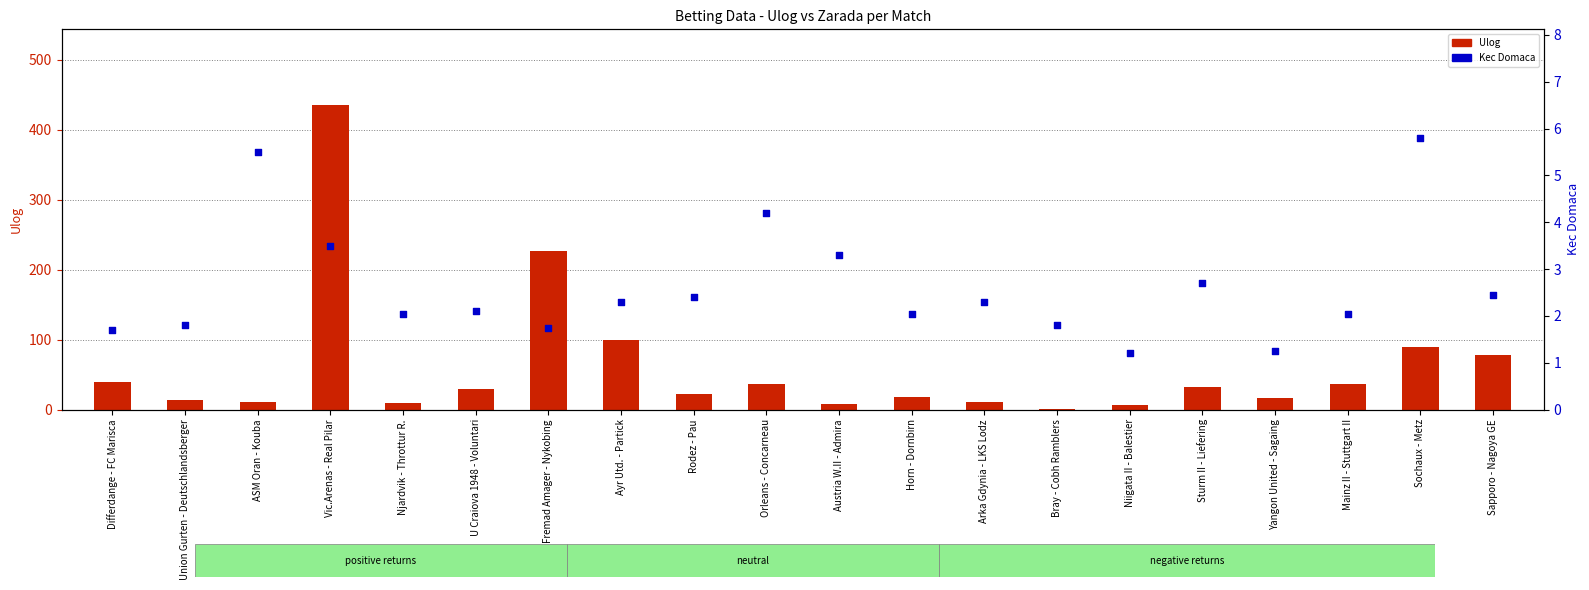

At how many categories does at least one series exceed 425?

1